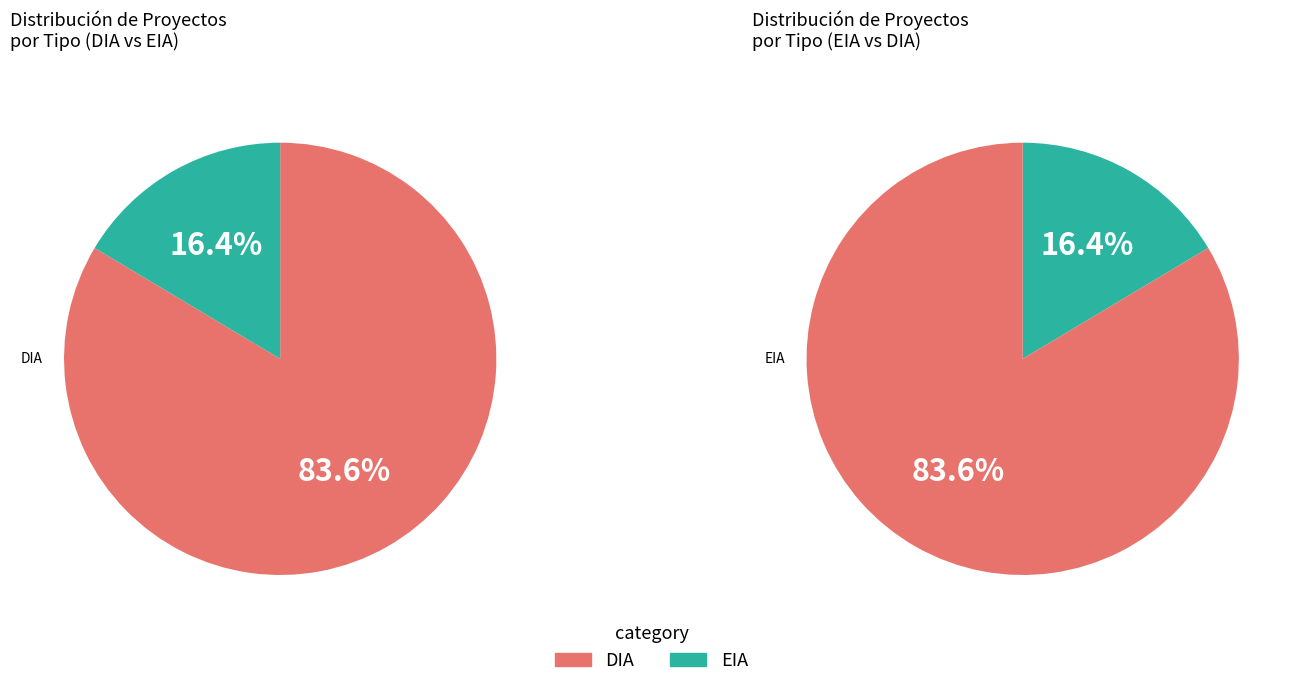

To the nearest percent, what portion does EIA represent?

16%